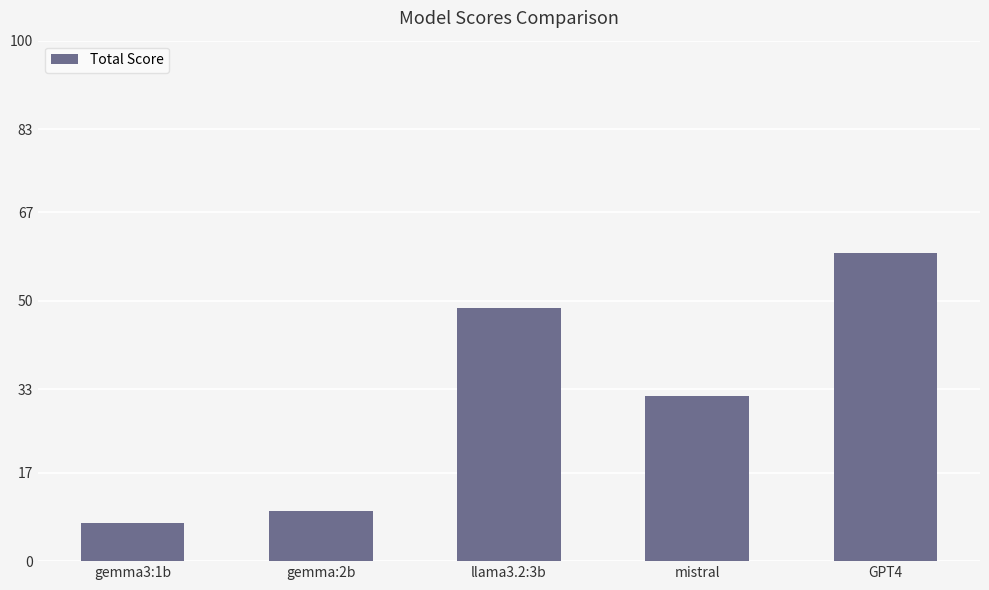

What position from the right is gemma3:1b?

5